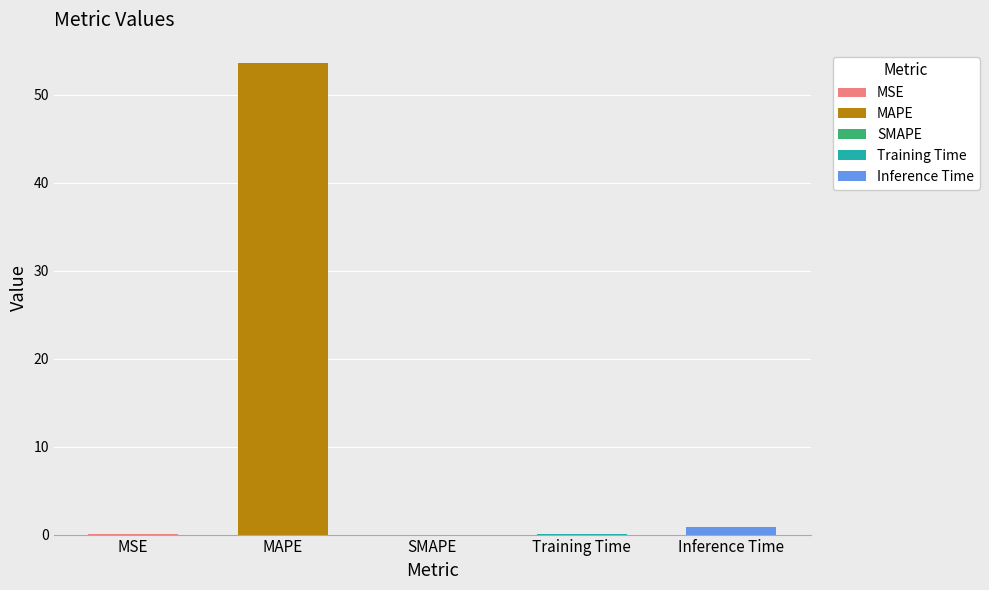

True or false: the data shows 23.7 at SMAPE.

False